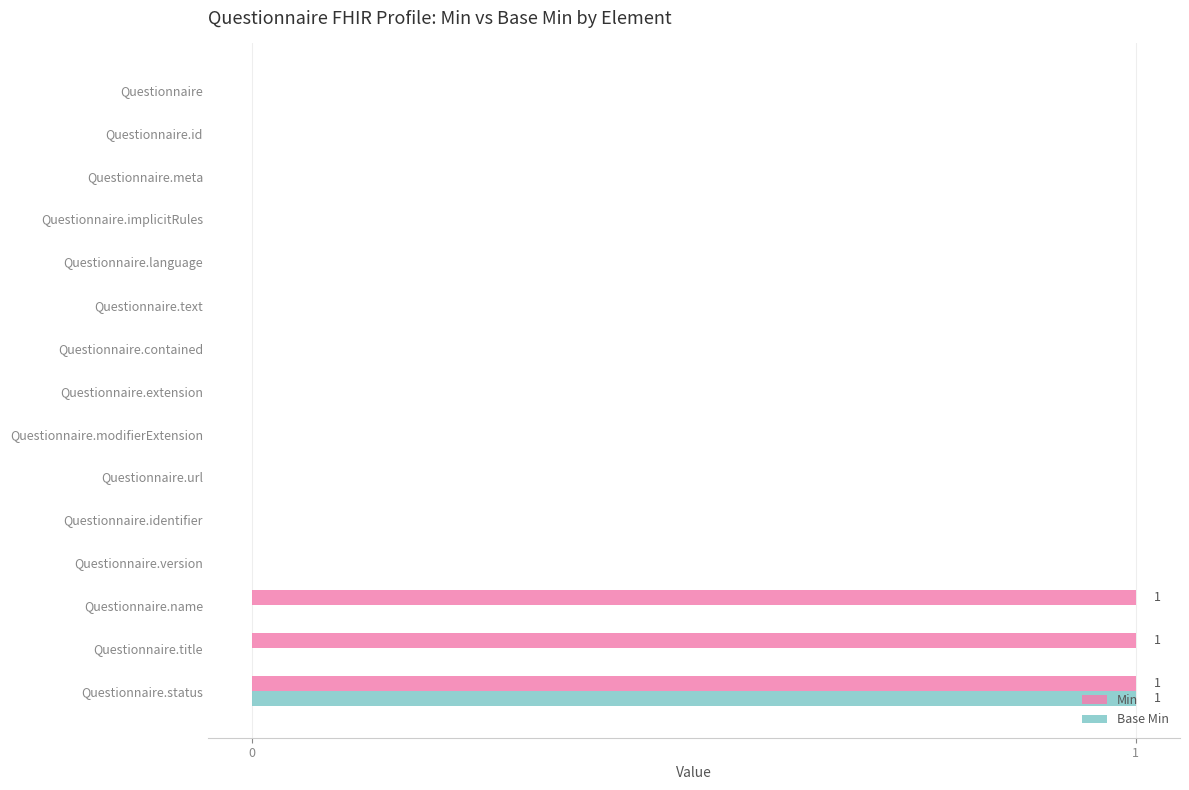

Count the number of data series in this chart.

2